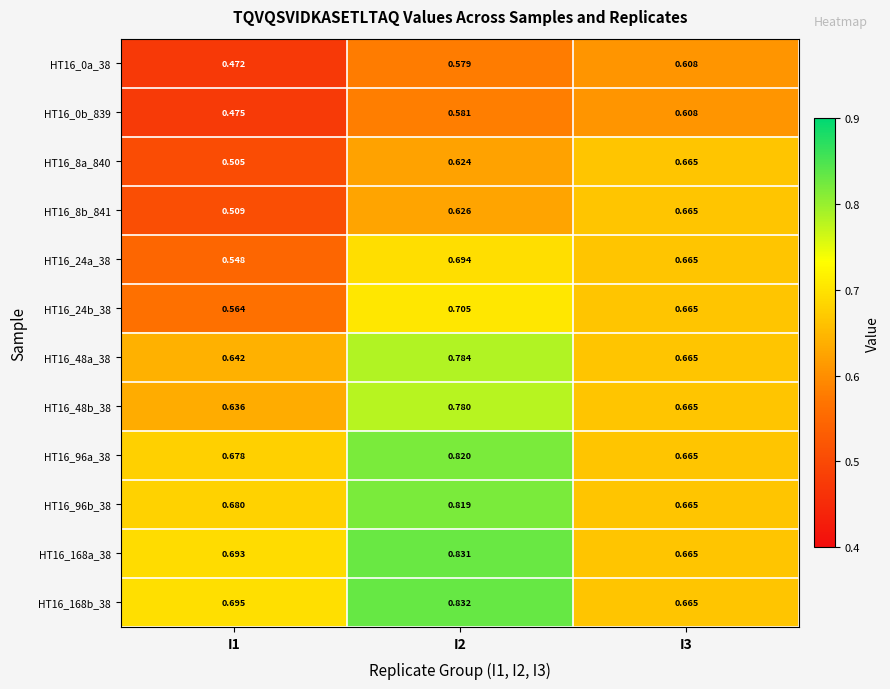

Is the value of HT16_48b_38 at I2 greater than the value of HT16_168b_38 at I3?

Yes